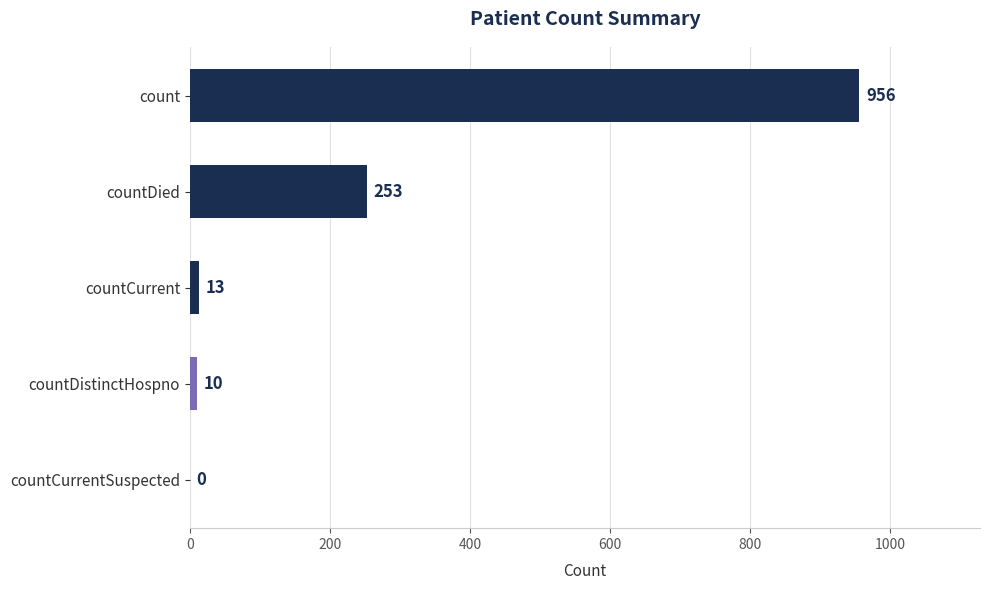

The value at countCurrentSuspected is 315. True or false?

False